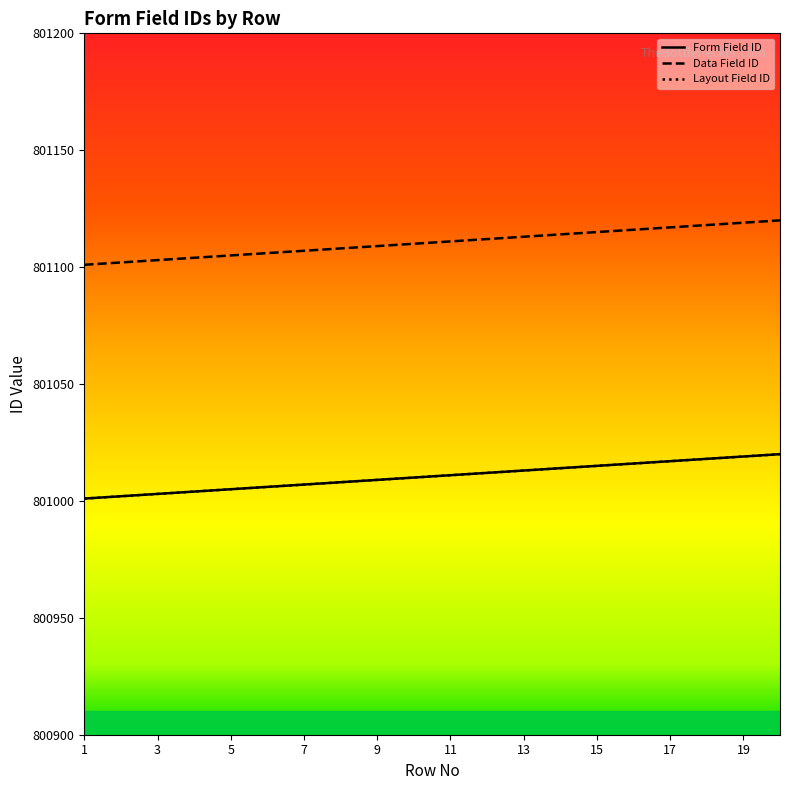

True or false: Data Field ID and Form Field ID cross at least once.

False